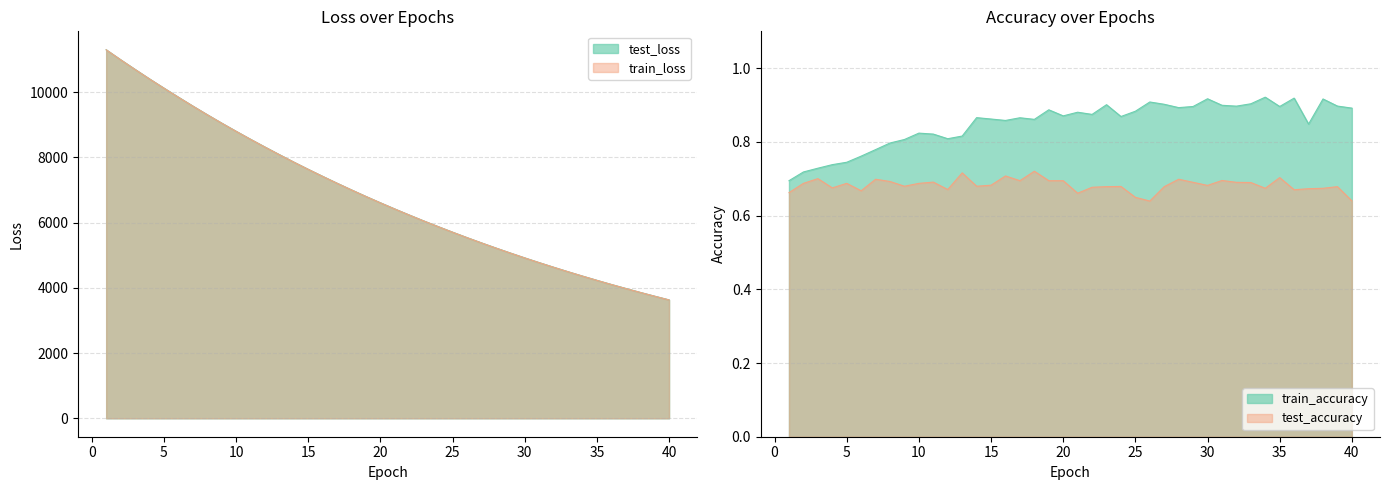

How many series are shown in this chart?

4